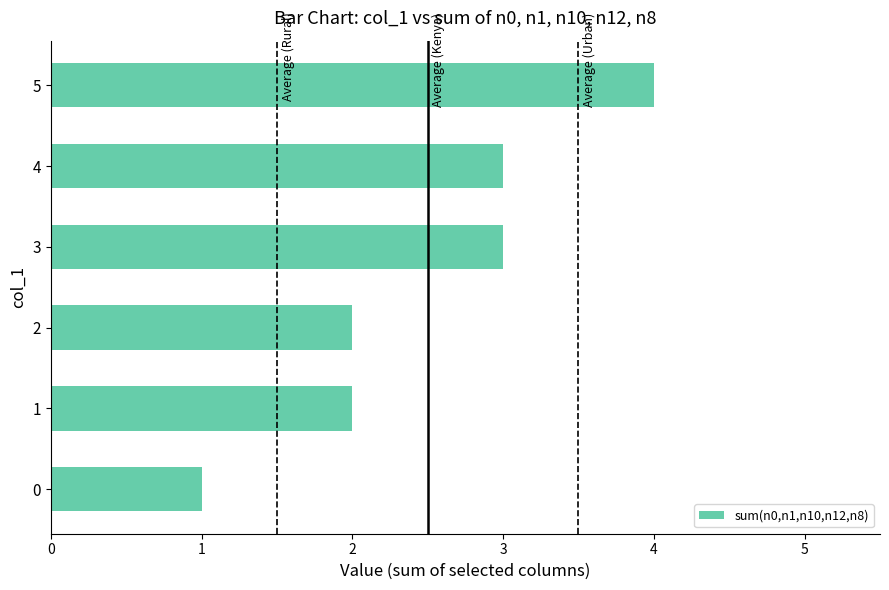

What value does the data have at 3?

3